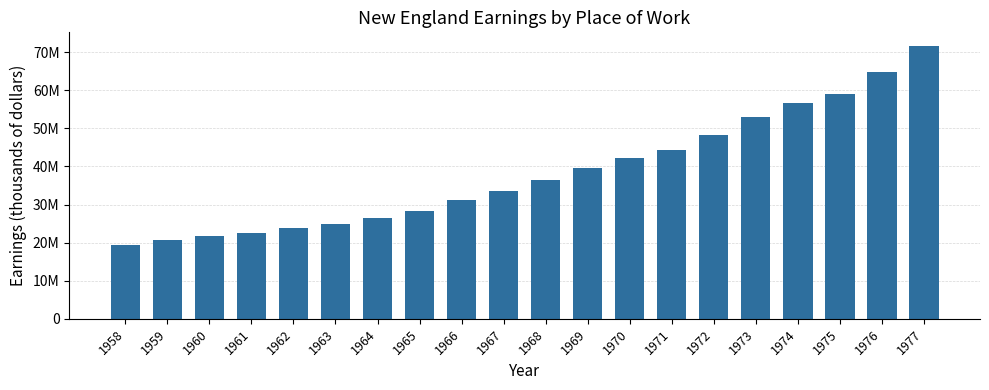

True or false: the data shows 53036053 at 1973.

True